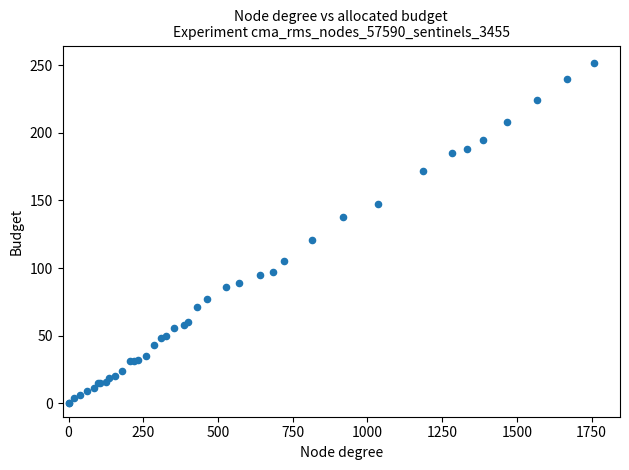

What Y value in the scatter plot is closest to 126?

121